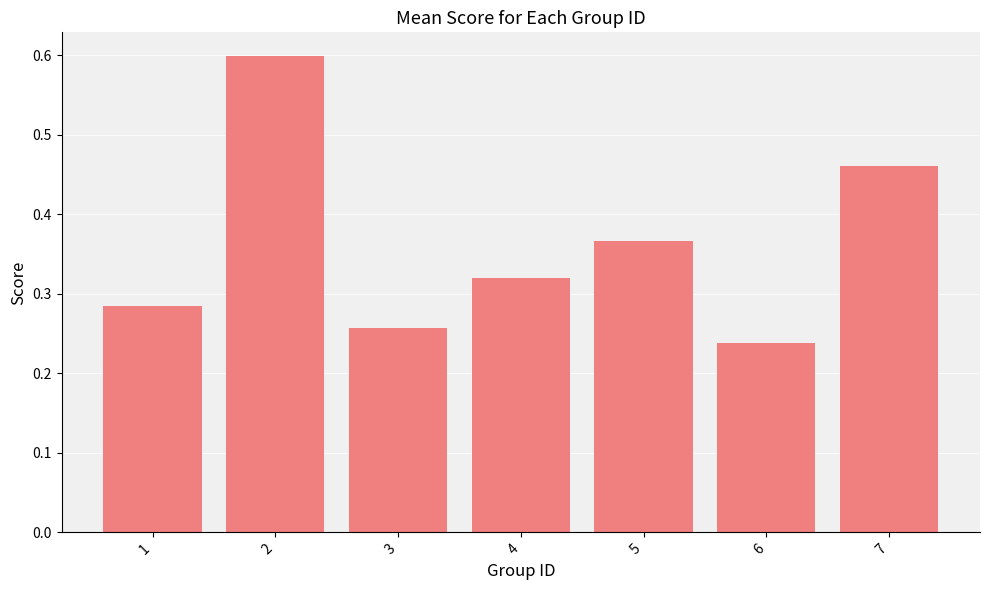

Rank the categories by value from lowest to highest.

6, 3, 1, 4, 5, 7, 2